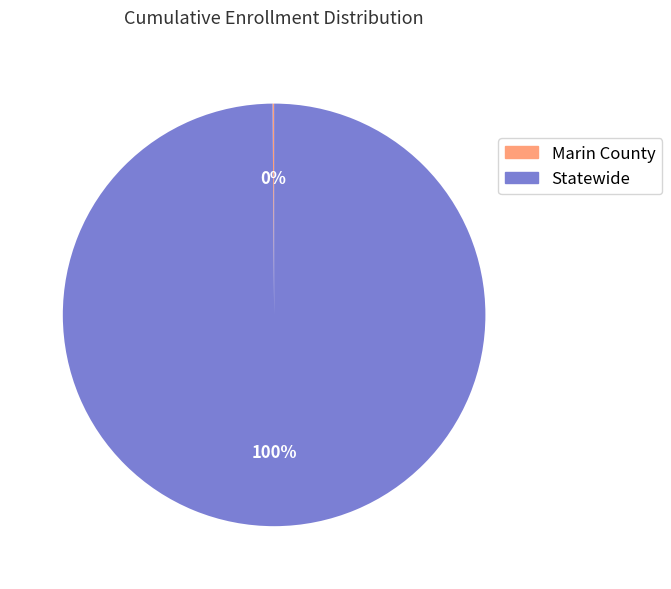

To the nearest percent, what portion does Statewide represent?

100%